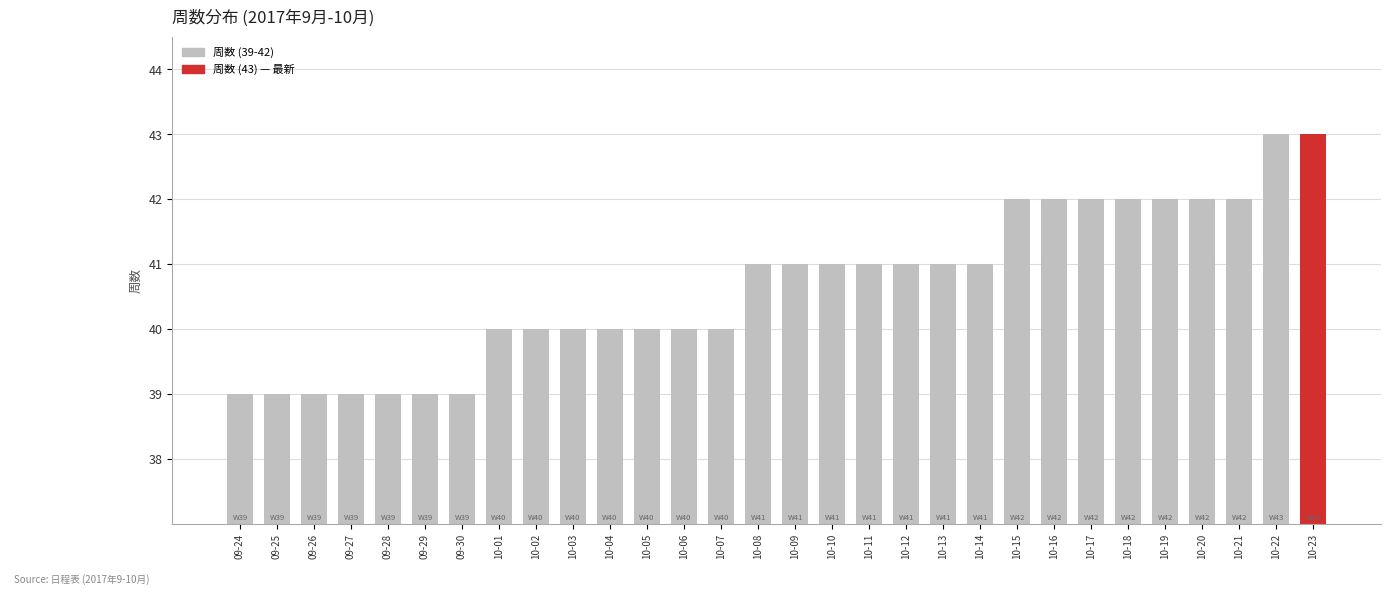

What is the change in value from 10-15 to 10-22?

+1